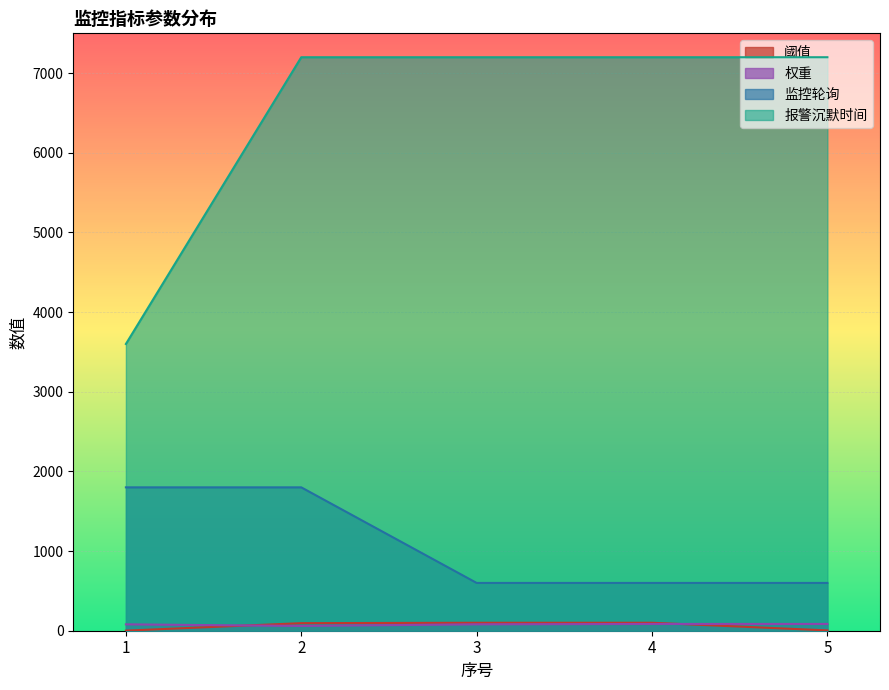

At 4, list the series in order from largest to smallest.

报警沉默时间, 监控轮询, 阈值, 权重